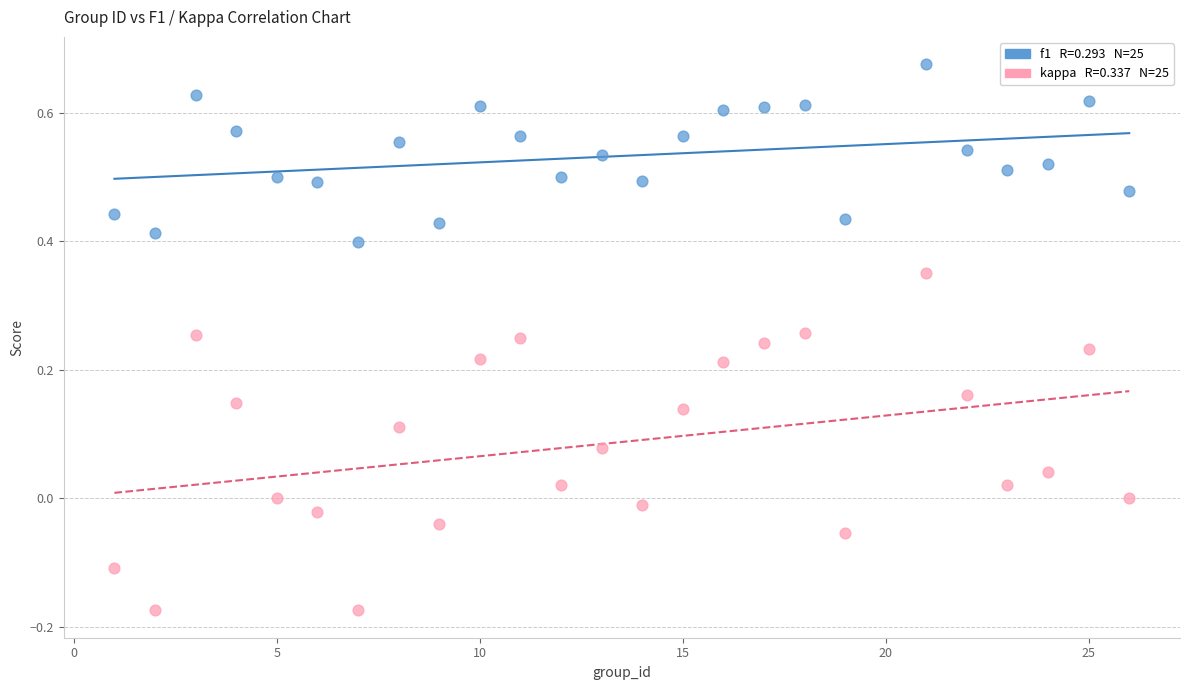

Across all data points, what is the range of Y values (max minus min)?

0.8